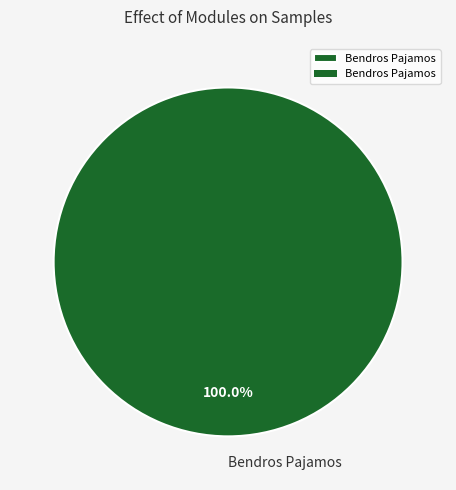

Rank the categories by value from highest to lowest.

Bendros Pajamos